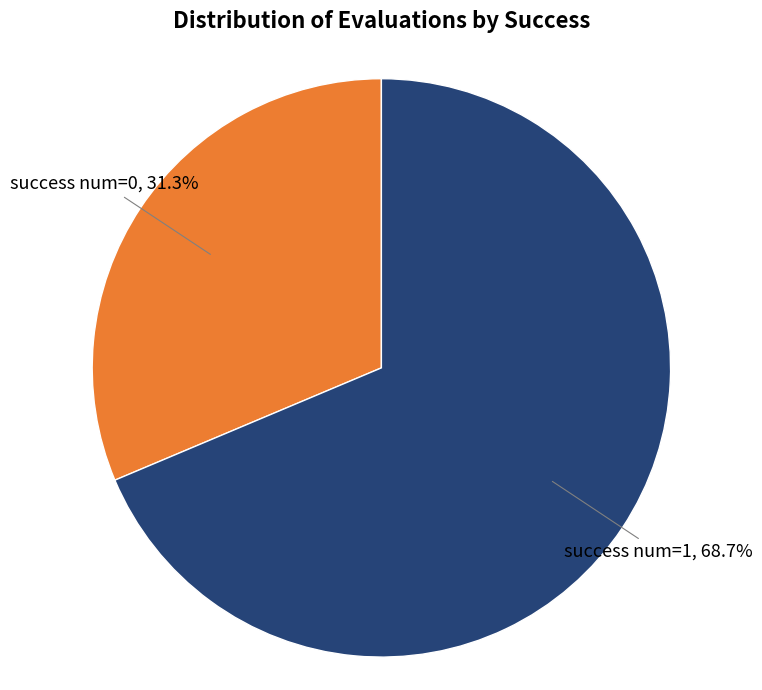

Is there any slice that represents more than half of the pie?

Yes